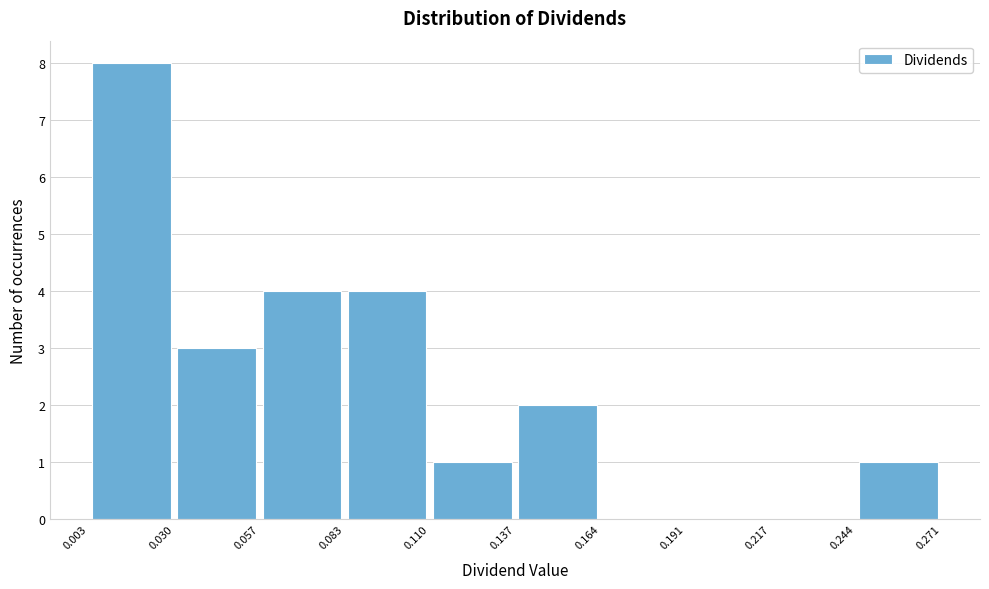

Over which range of the x-axis is the bar tallest?

0.003 to 0.030